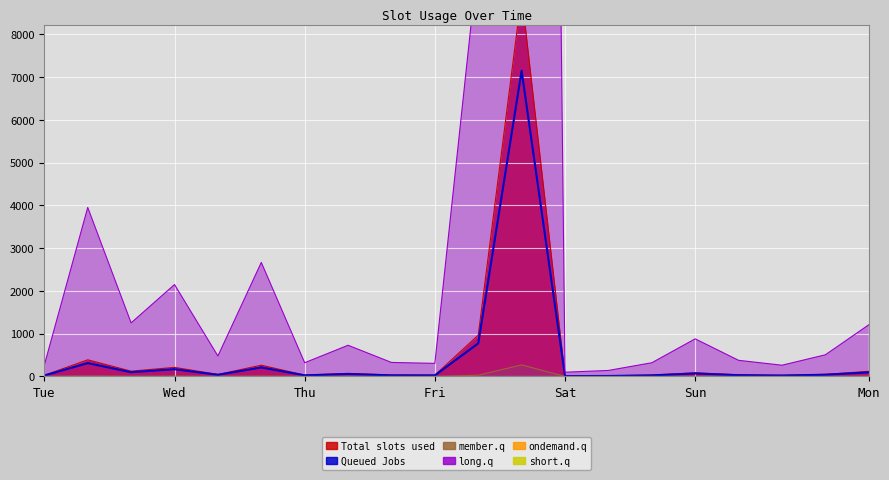

What is the ratio of the value at 7 to the value at Mon?

2.3